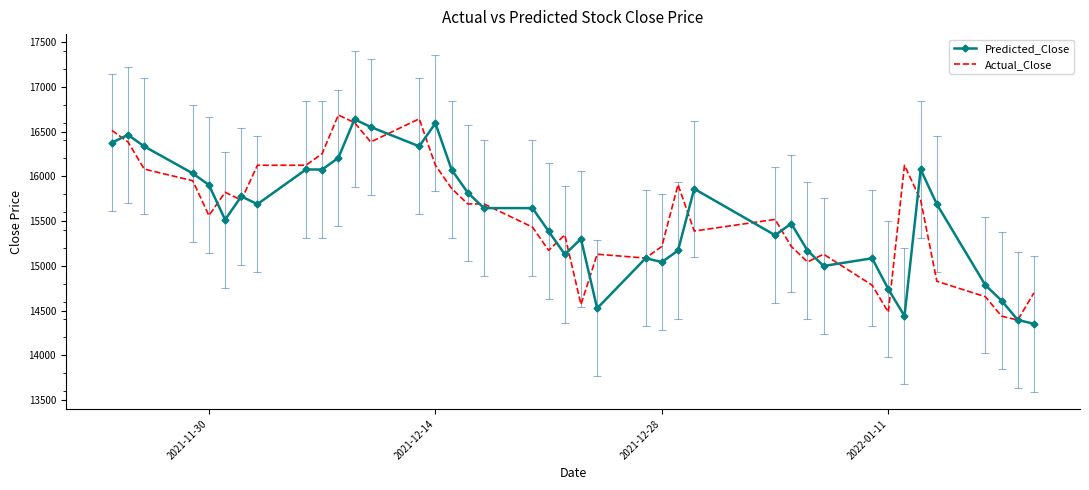

True or false: Predicted_Close and Actual_Close cross at least once.

True